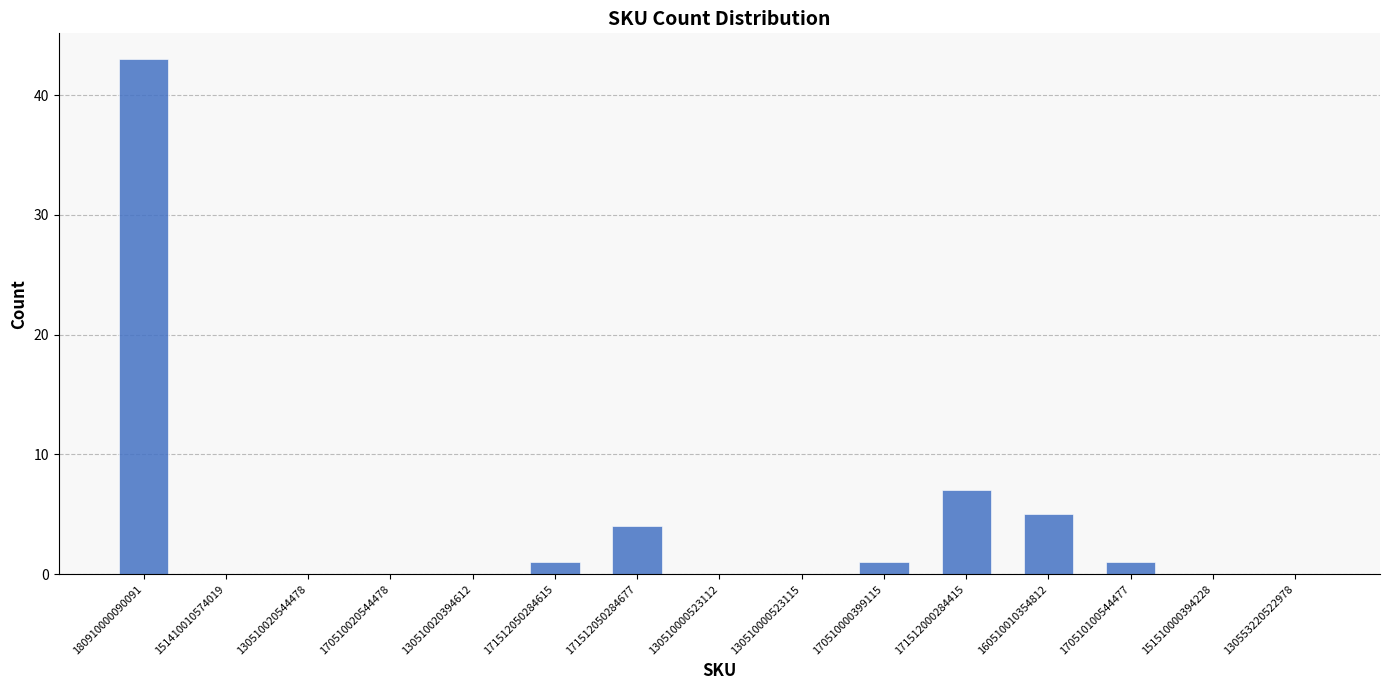

Approximately how many times larger is the value at 170510100544477 compared to 160510010354812?

0.2